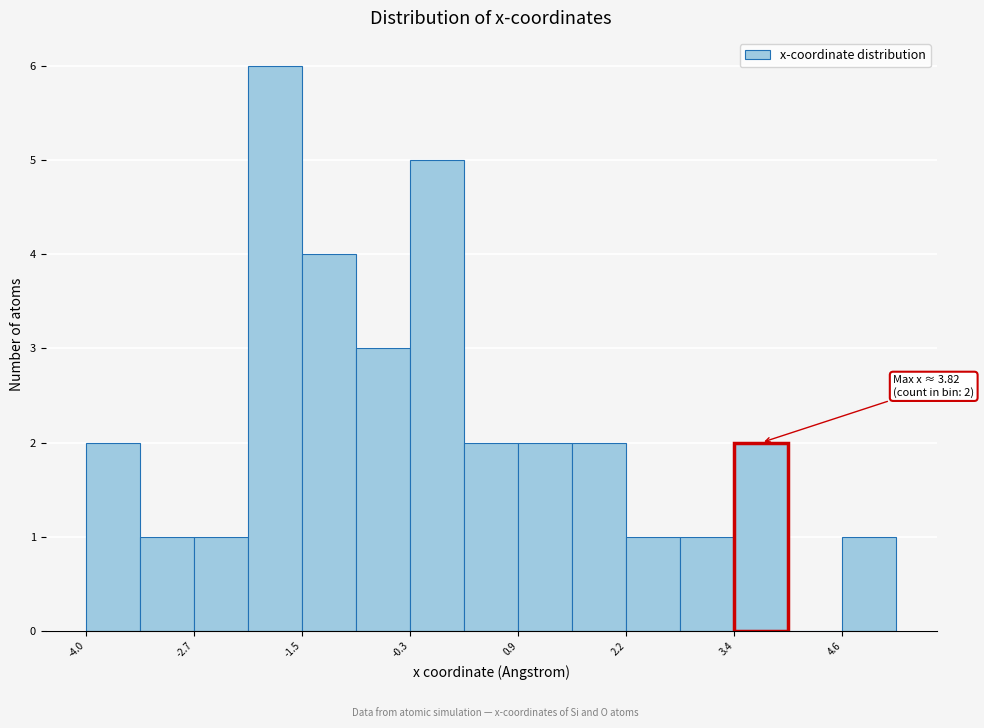

Read against the x-axis, roughly where is the centre of the tallest bar?

-1.8